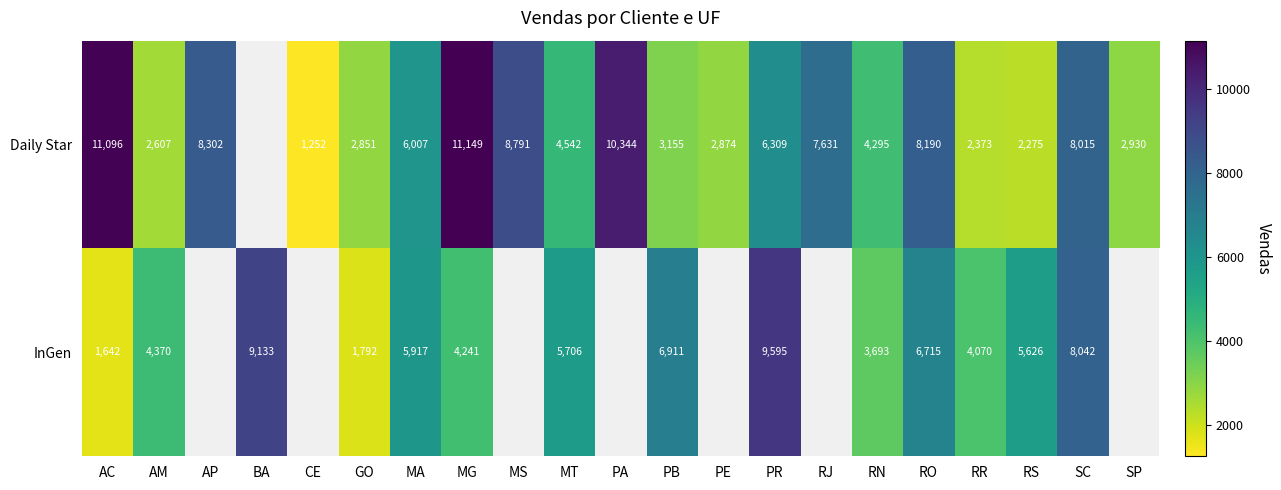

At which category is the sum across all series the highest?

SC